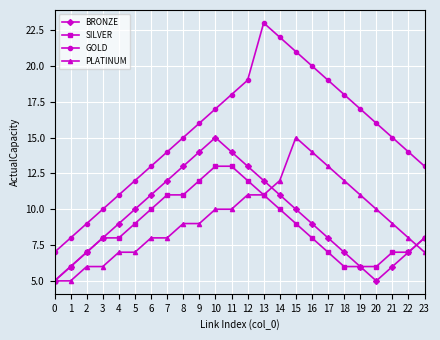

Rank the series at 12 from highest to lowest value.

GOLD, BRONZE, SILVER, PLATINUM